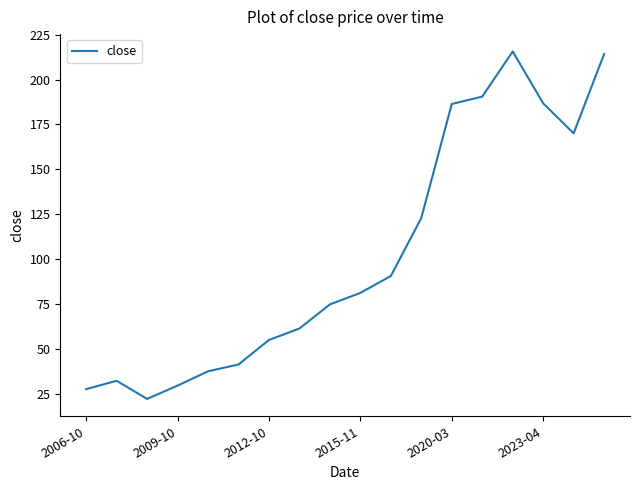

What is the smallest value displayed?

22.2